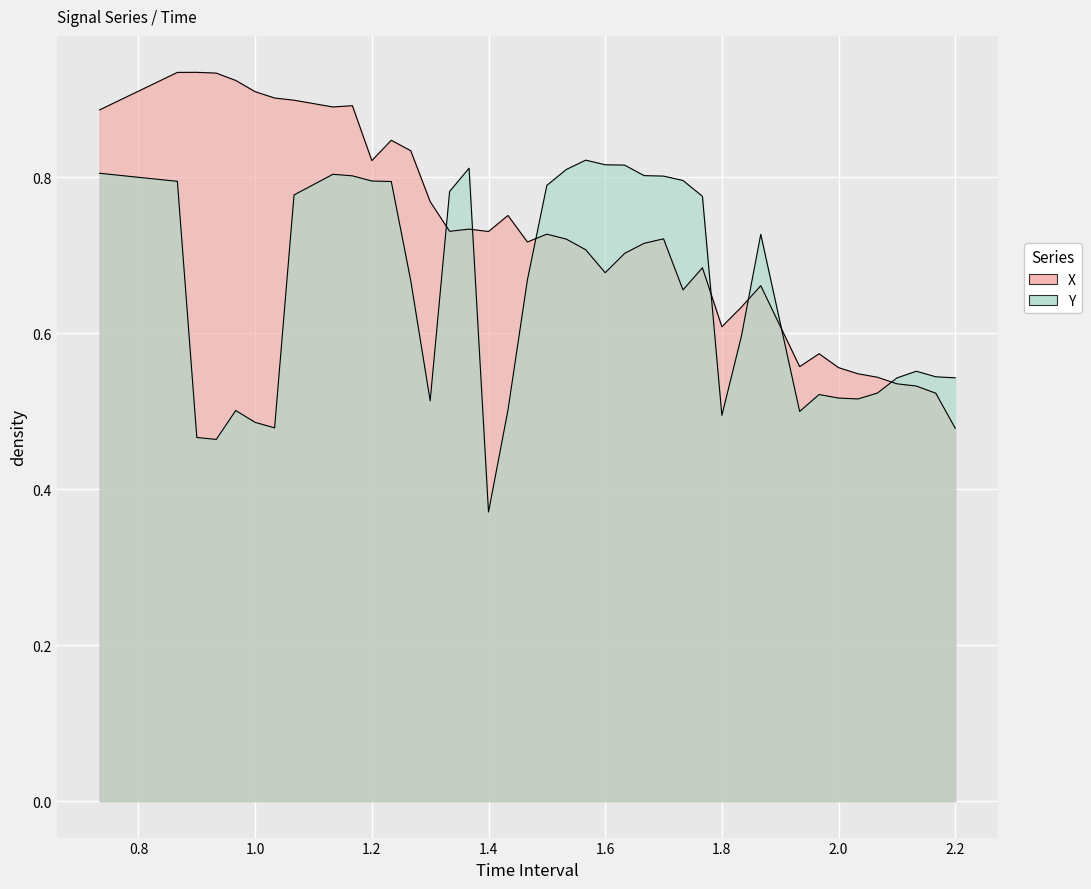

In X, how many points are lower than both neighbors (excluding endpoints)?

9